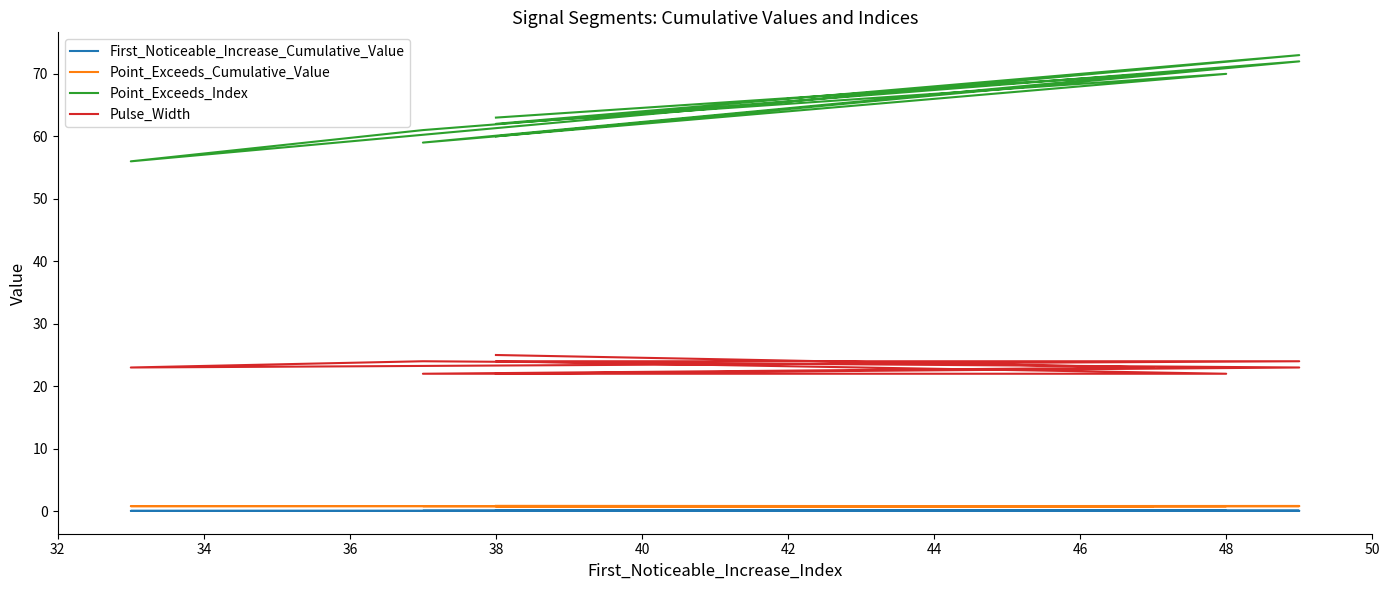

Which series changed the most between 32 and 40?

Point_Exceeds_Index